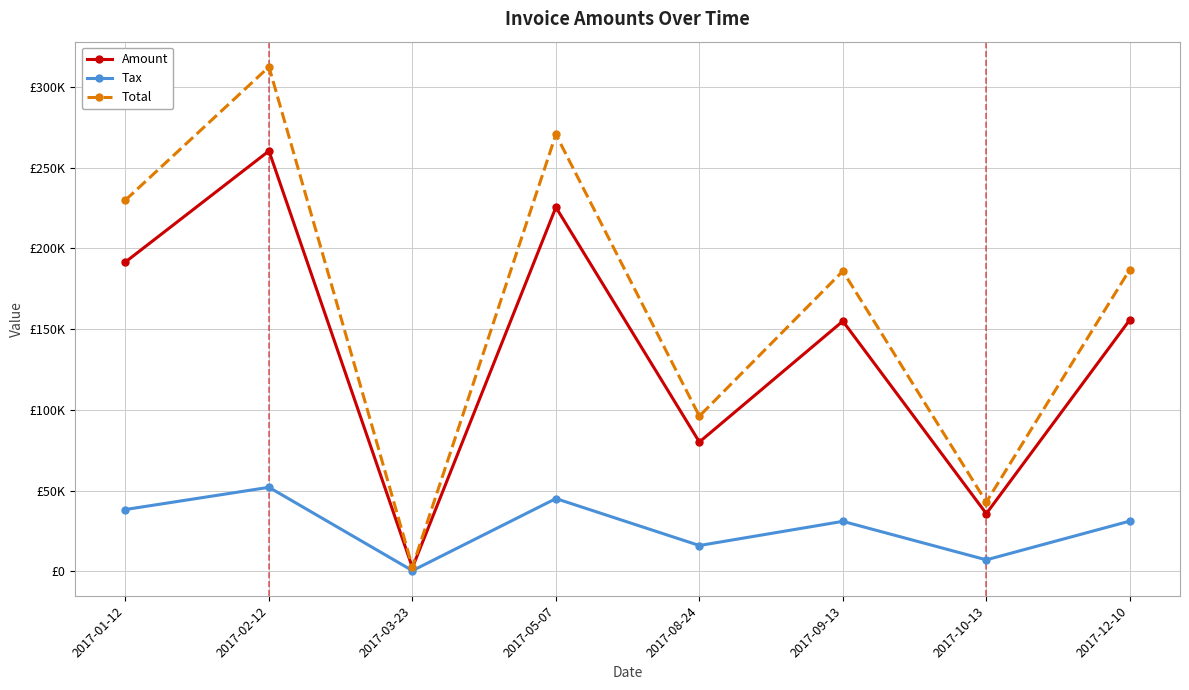

What is the value of the Amount point at the 1st from the left?

191641.0